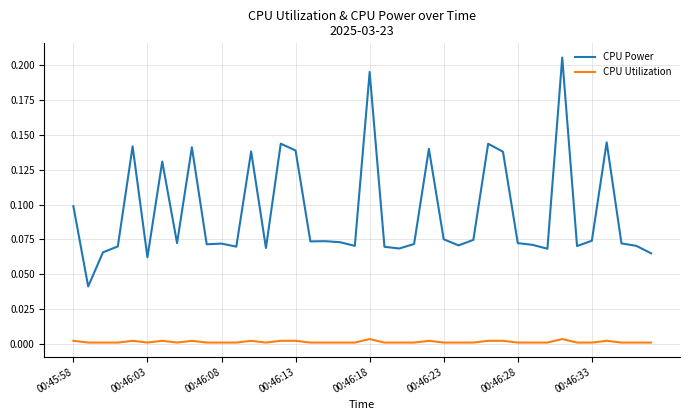

Which series has the largest range (max minus min)?

CPU Power